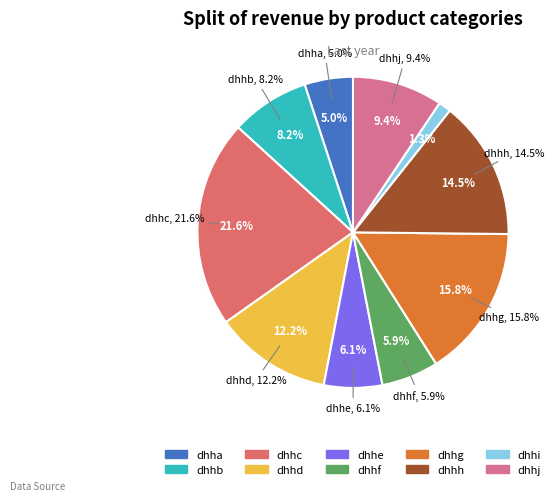

Count the number of slices in the pie.

10